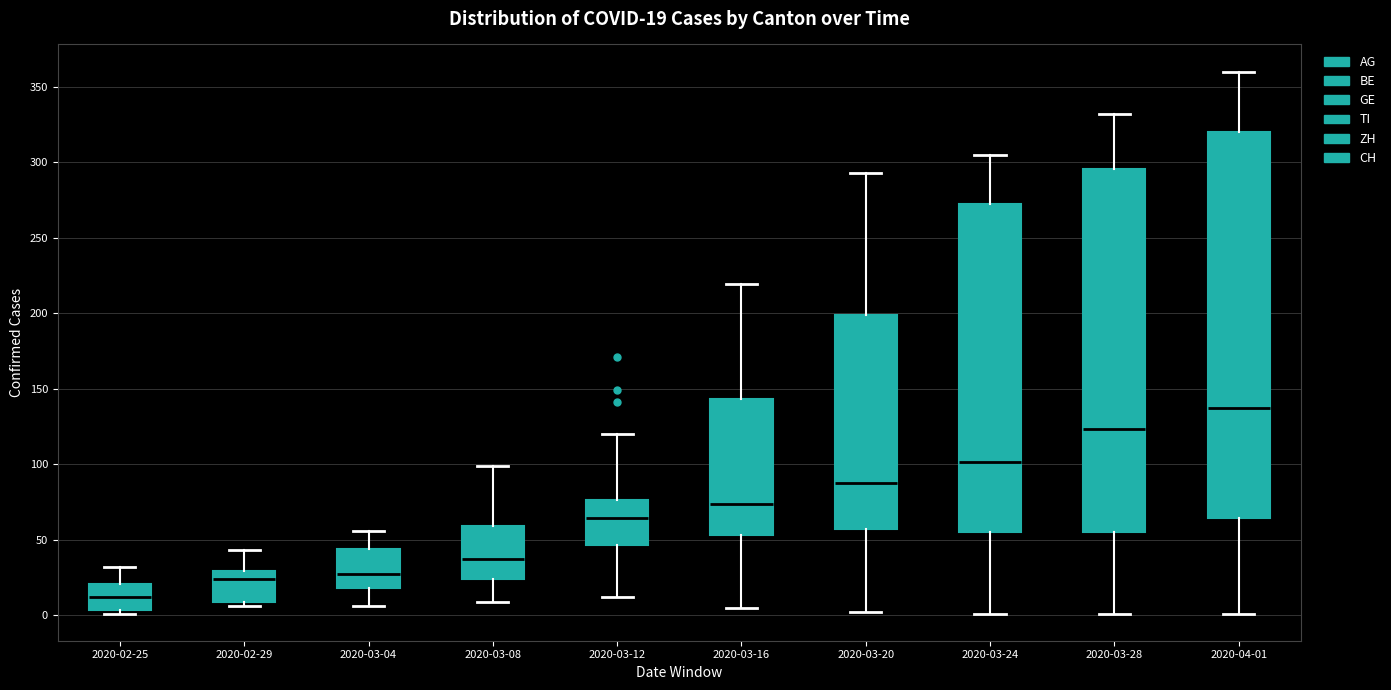

Which box has the highest median line?

2020-04-01